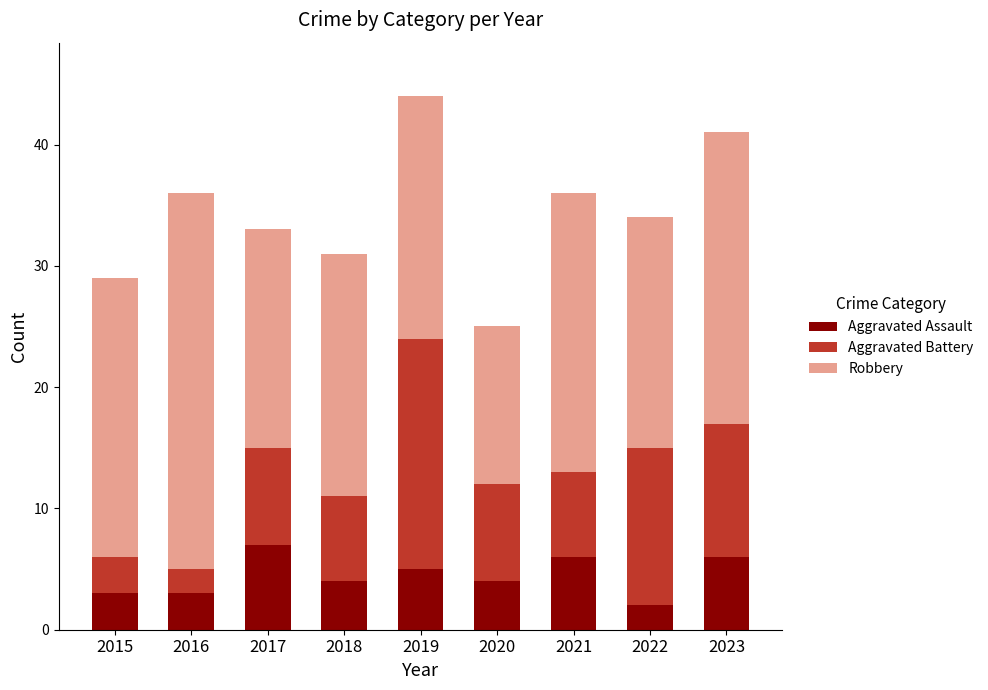

What is the total value across all series at 2015?

29